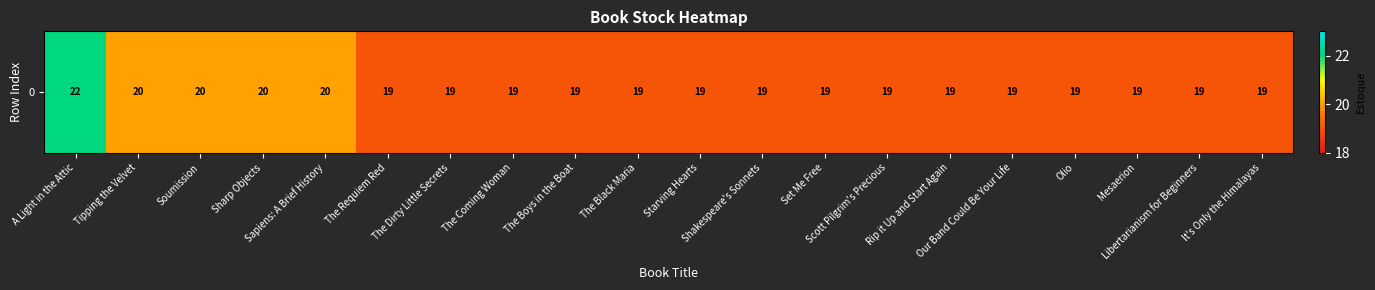

Which category has the lowest value across all series?

The Requiem Red